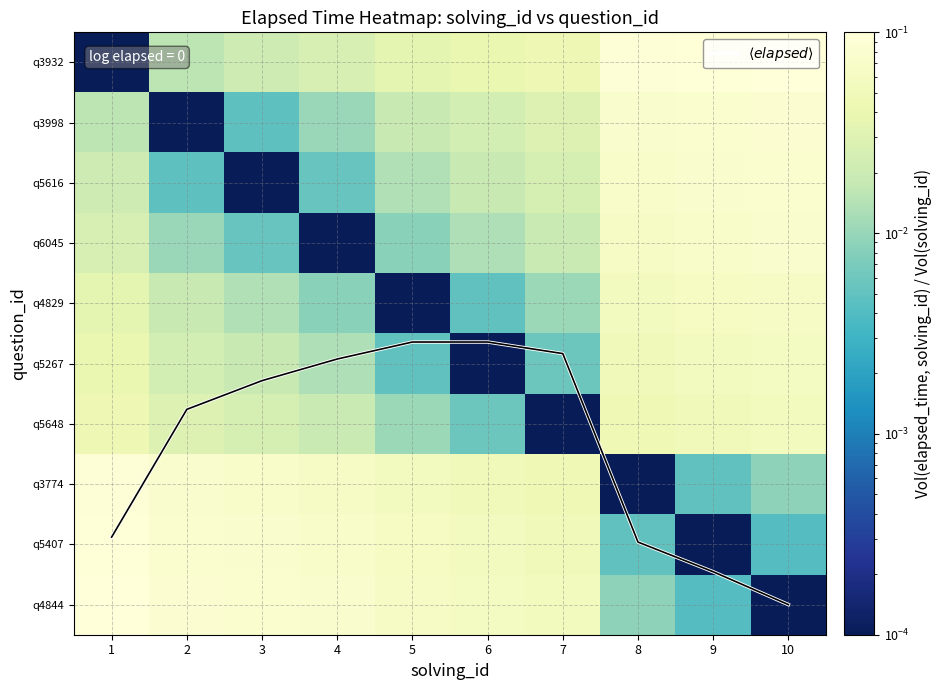

Where is q6045 nearest to the value 0?

4